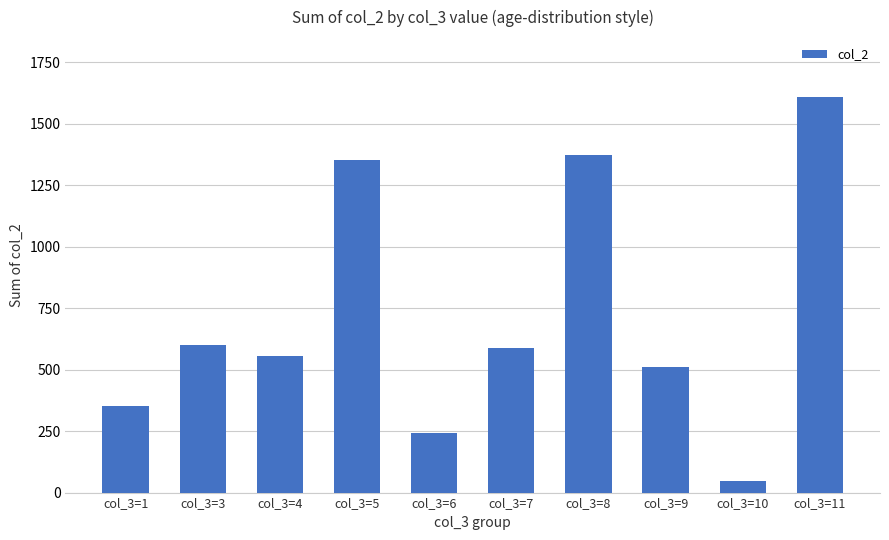

Does the chart contain any negative values?

No